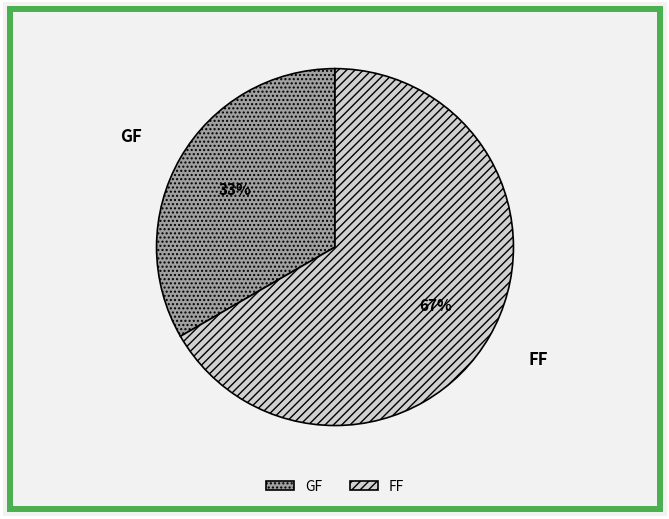

Rank the categories by value from lowest to highest.

GF, FF